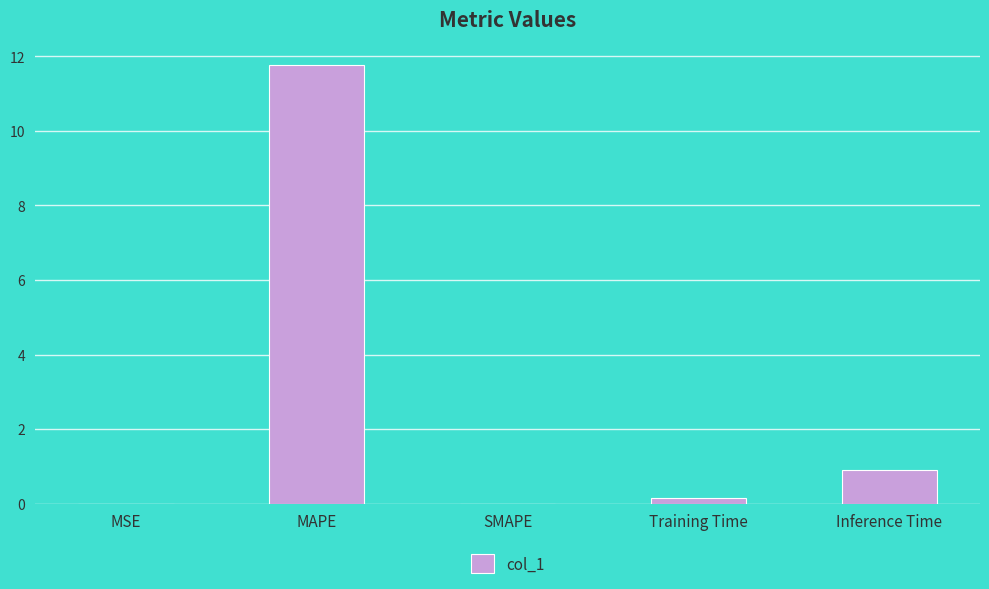

Which label corresponds to the largest value in the chart?

MAPE